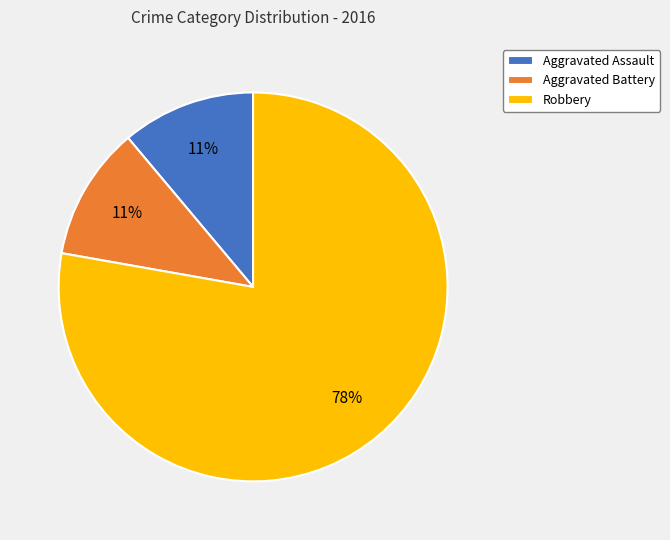

What is the ratio of the value at Aggravated Assault to the value at Aggravated Battery?

1.0